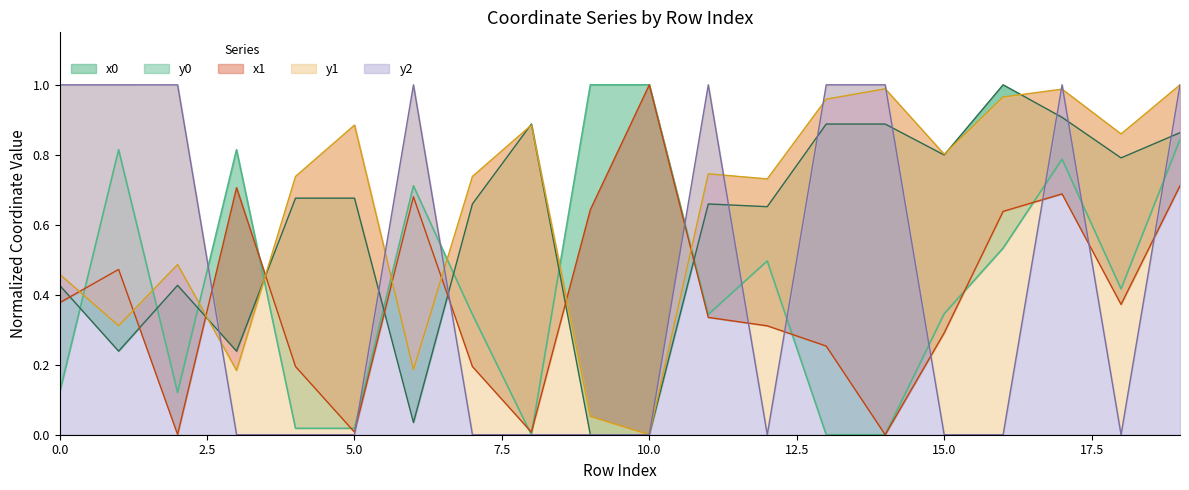

Reading left to right, what are all the values shown in this chart?

x0: 0=0.1	1=0.8	2=0.1	3=0.8	4=0.0	5=0.0	6=0.7	7=0.3	8=0.0	9=1.0	10=1.0	11=0.3	12=0.5	13=0.0	14=0.0	15=0.3	16=0.5	17=0.8	18=0.4	19=0.8
y0: 0=0.4	1=0.2	2=0.4	3=0.2	4=0.7	5=0.7	6=0.0	7=0.7	8=0.9	9=0.0	10=0.0	11=0.7	12=0.7	13=0.9	14=0.9	15=0.8	16=1.0	17=0.9	18=0.8	19=0.9
x1: 0=0.4	1=0.5	2=0.0	3=0.7	4=0.2	5=0.0	6=0.7	7=0.2	8=0.0	9=0.6	10=1.0	11=0.3	12=0.3	13=0.3	14=0.0	15=0.3	16=0.6	17=0.7	18=0.4	19=0.7
y1: 0=0.5	1=0.3	2=0.5	3=0.2	4=0.7	5=0.9	6=0.2	7=0.7	8=0.9	9=0.1	10=0.0	11=0.7	12=0.7	13=1.0	14=1.0	15=0.8	16=1.0	17=1.0	18=0.9	19=1.0
y2: 0=1.0	1=1.0	2=1.0	3=0.0	4=0.0	5=0.0	6=1.0	7=0.0	8=0.0	9=0.0	10=0.0	11=1.0	12=0.0	13=1.0	14=1.0	15=0.0	16=0.0	17=1.0	18=0.0	19=1.0